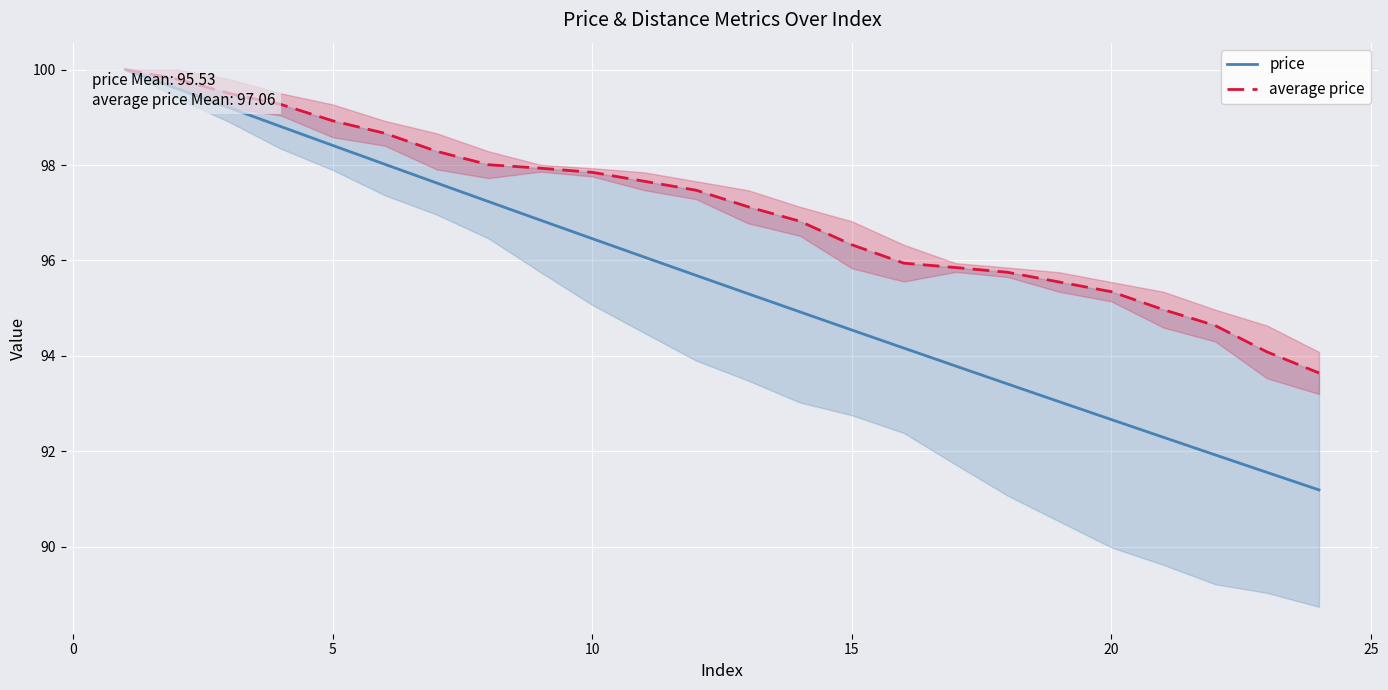

Is it true that price equals 60.8 at 5?

False